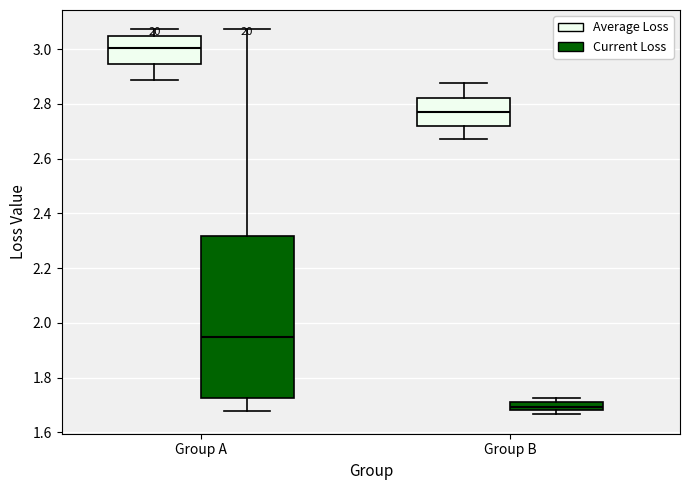

Where is the upper edge of the box for Group B (Average Loss) on the y-axis? The values are not printed on the chart, so give them approximately, as read against the axis.

2.82